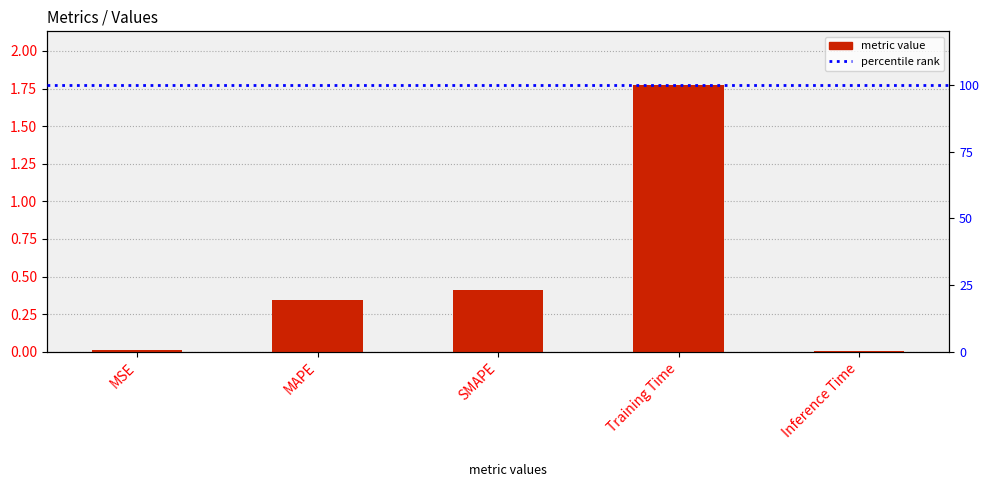

What is the greatest value displayed?

1.8